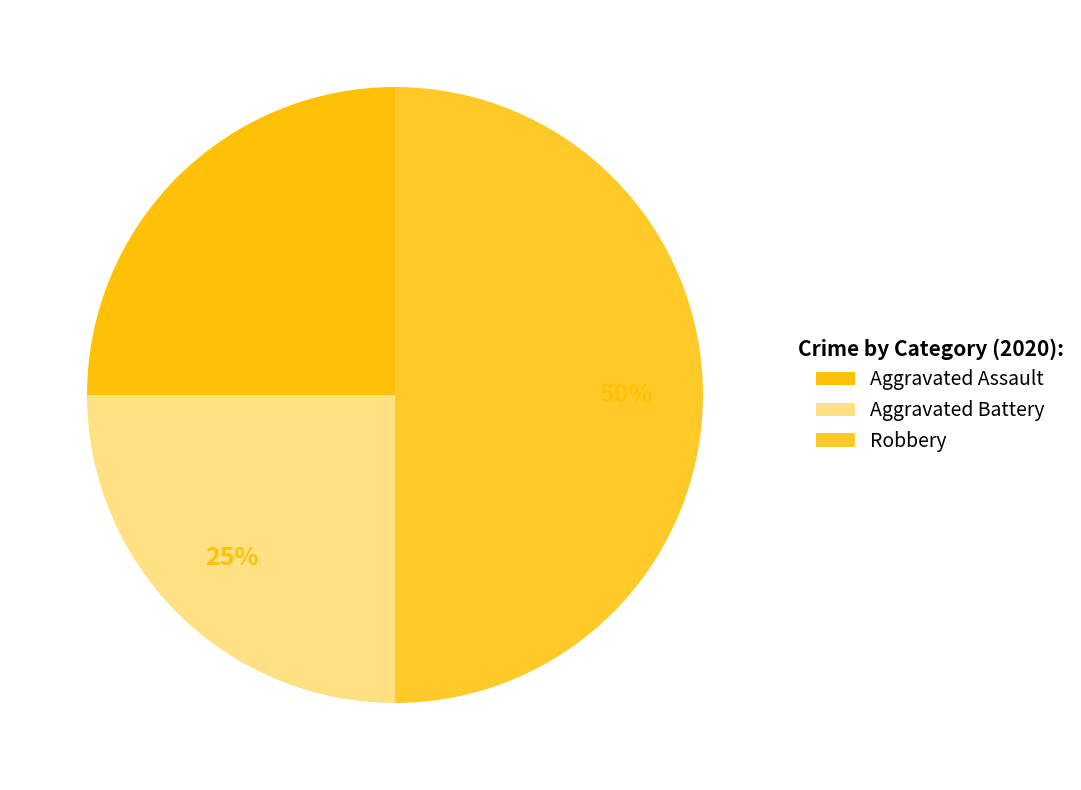

What percentage do Robbery and Aggravated Battery together represent?

75.0%